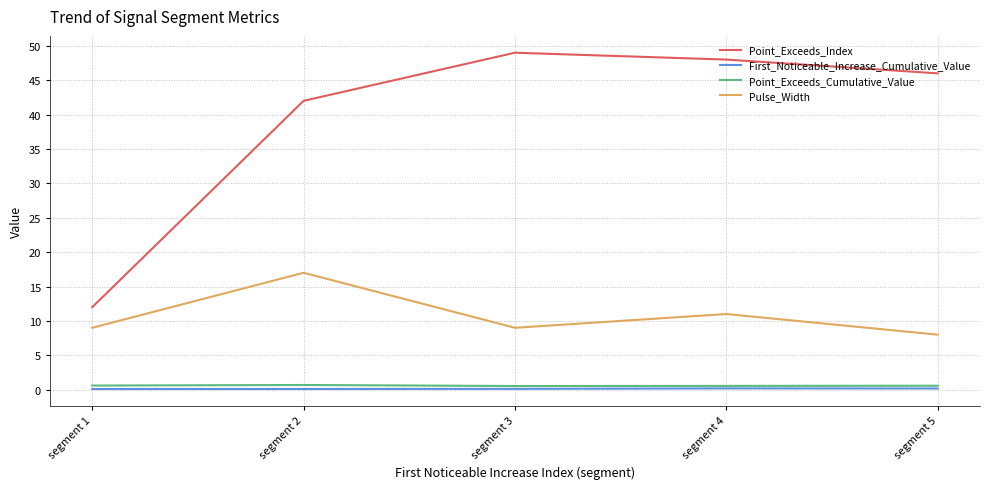

At which label does Point_Exceeds_Index first exceed 46?

segment 3